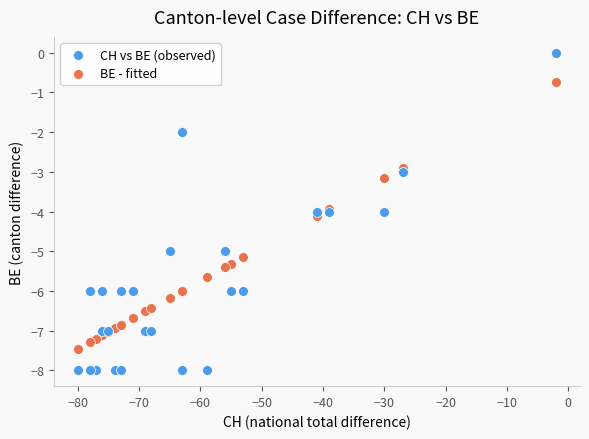

Which series contains the highest Y value?

CH vs BE (observed)